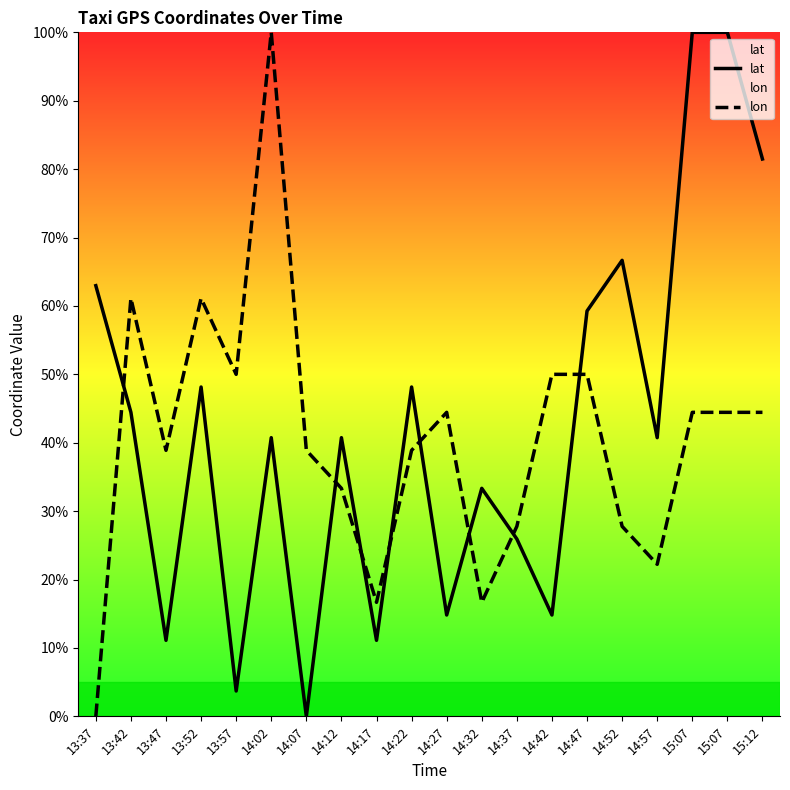

True or false: lon has a value of 44.4 at 14:27.

True